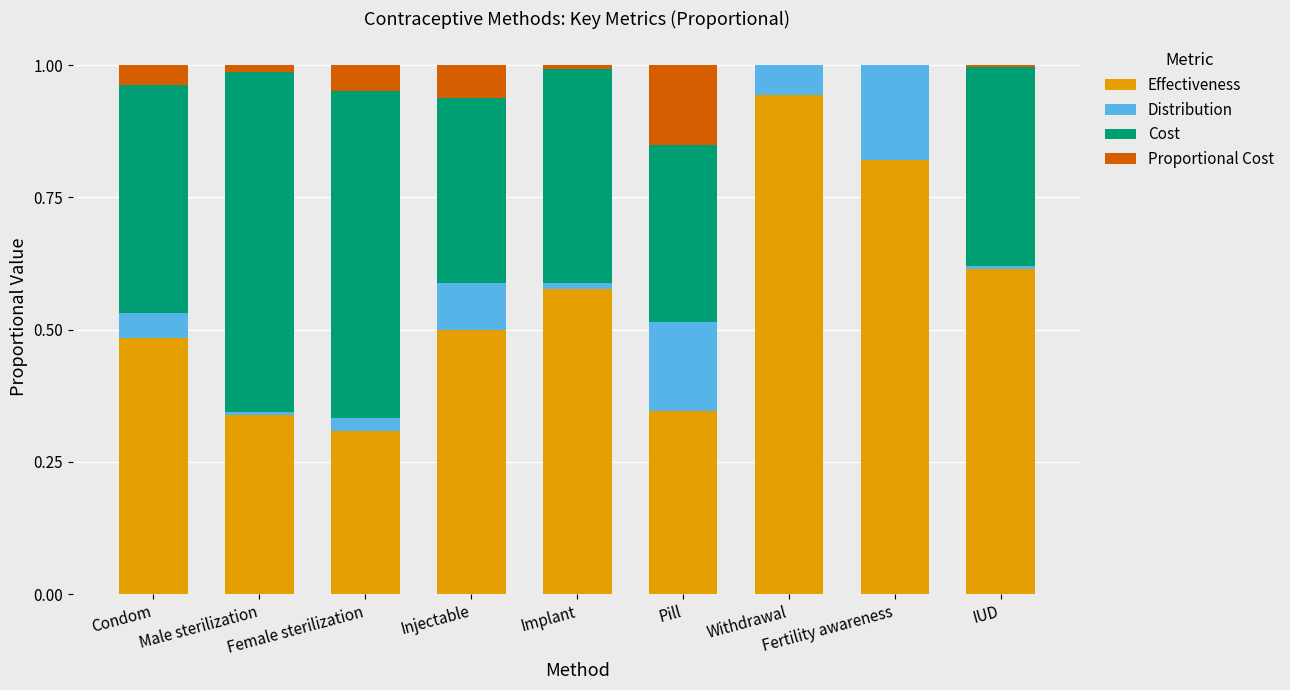

What is the sum of all Effectiveness values?

4.9